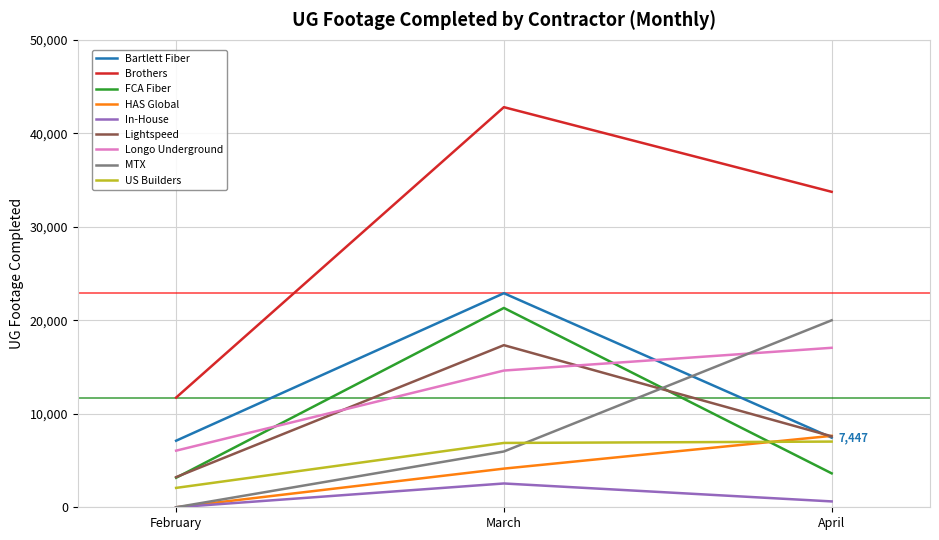

Which series changed the most between February and April?

Brothers